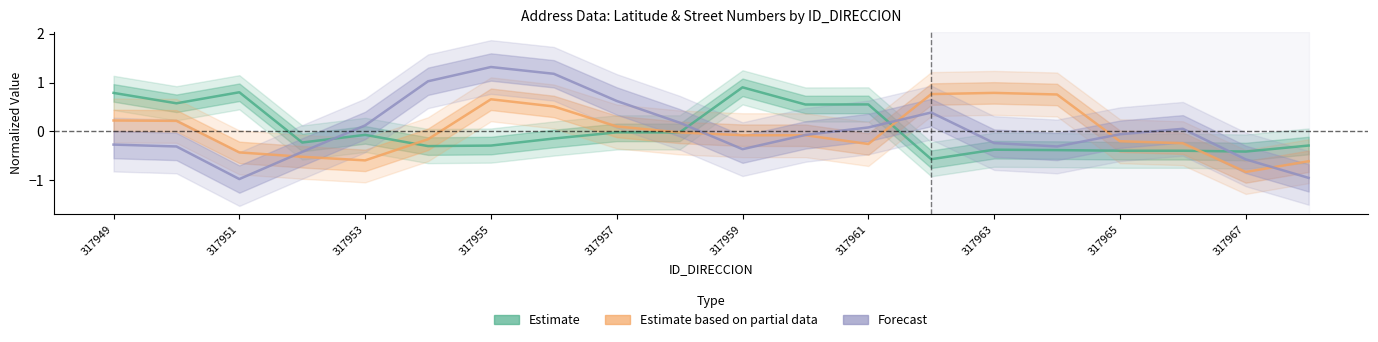

The Estimate series shows 0.8 at 317949. True or false?

True